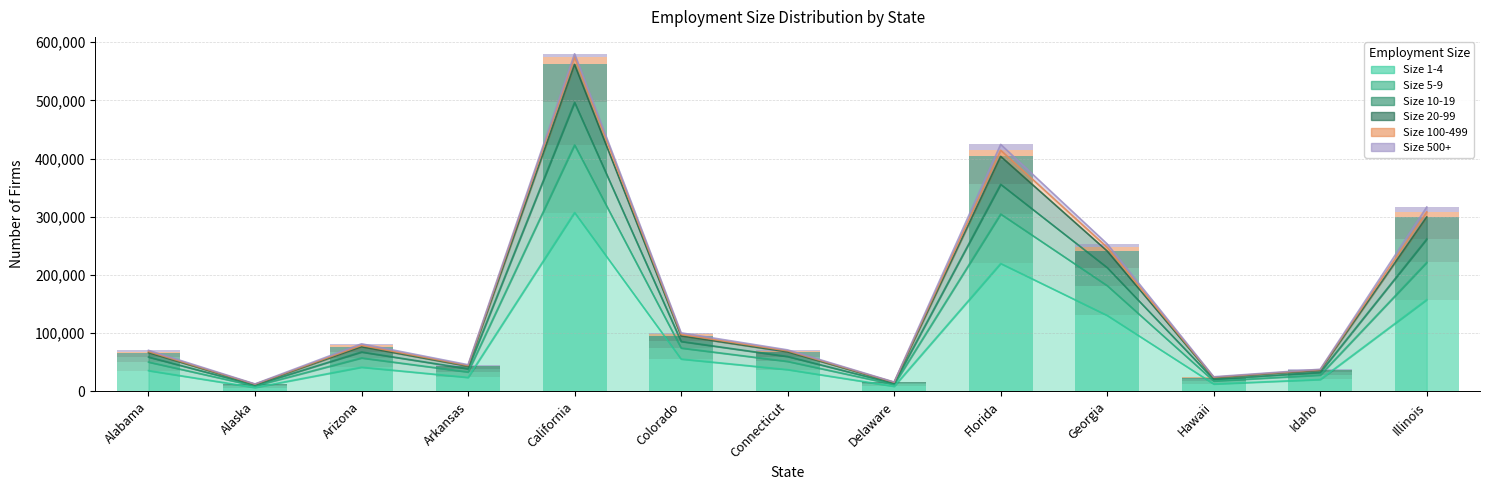

At Alaska, list the series in order from smallest to largest.

100-499, 500+, 20-99, 10-19, 5-9, 1-4